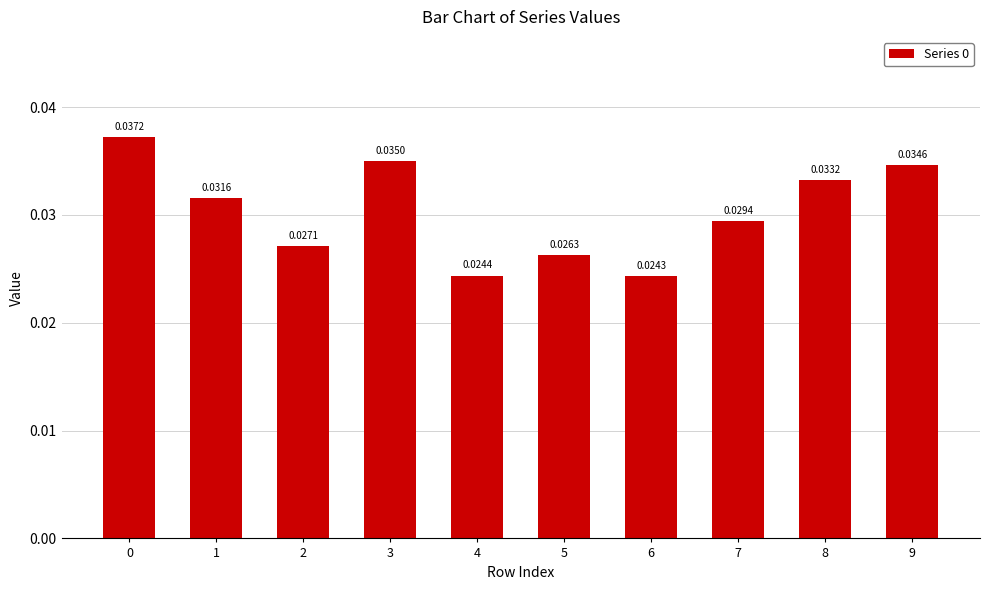

Does the chart contain stacked bars?

No